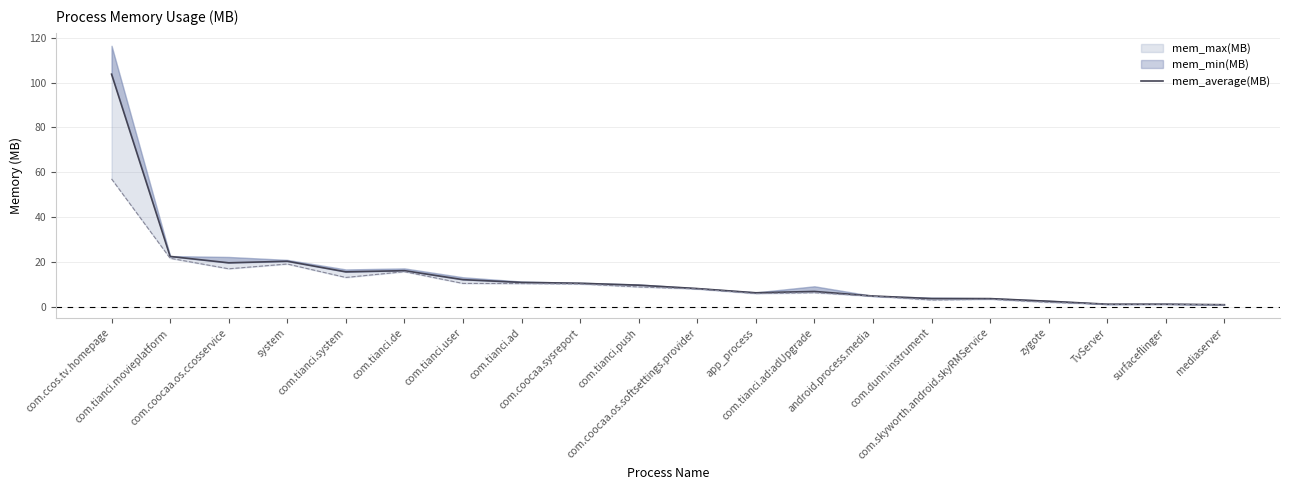

How many interior local valleys (lower than both neighbors) does the data have?

3